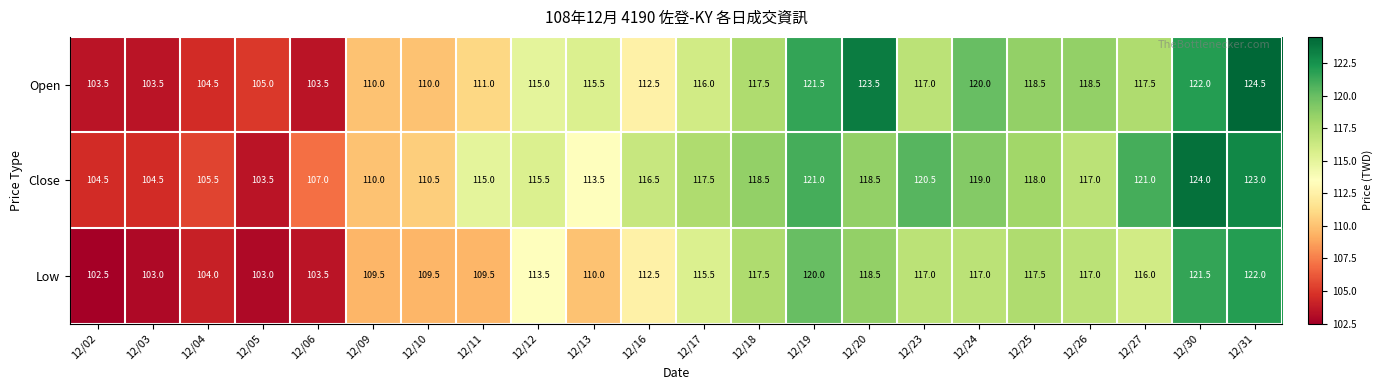

At which label is Low closest to 112?

12/16